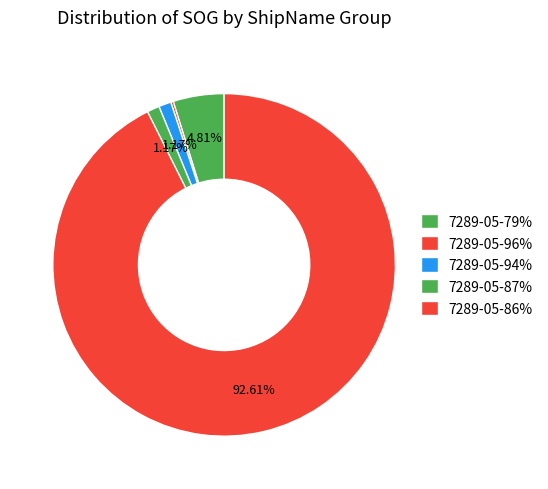

To the nearest percent, what is the difference between the 7289-05-96% and 7289-05-86% slice percentages?

13%